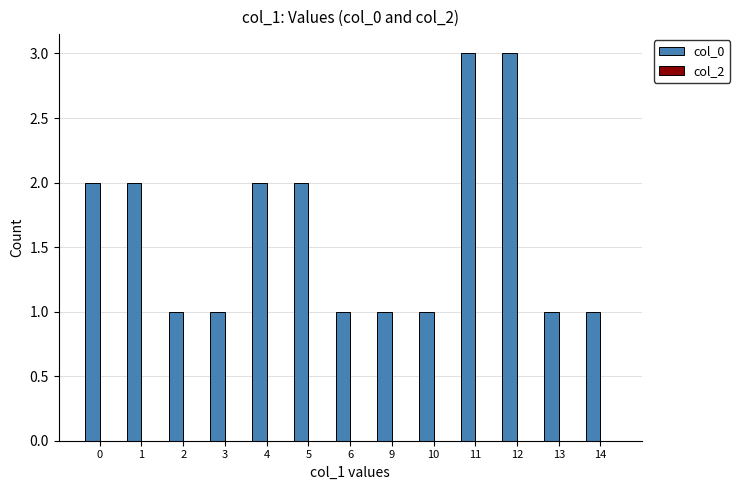

What is the greatest value displayed?

3